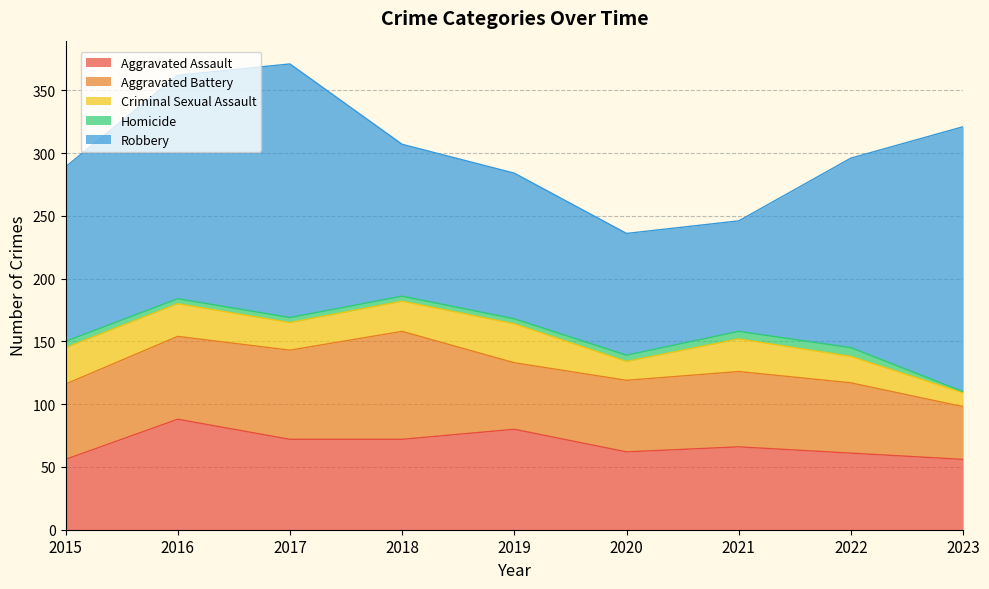

What is the smallest value displayed?

1